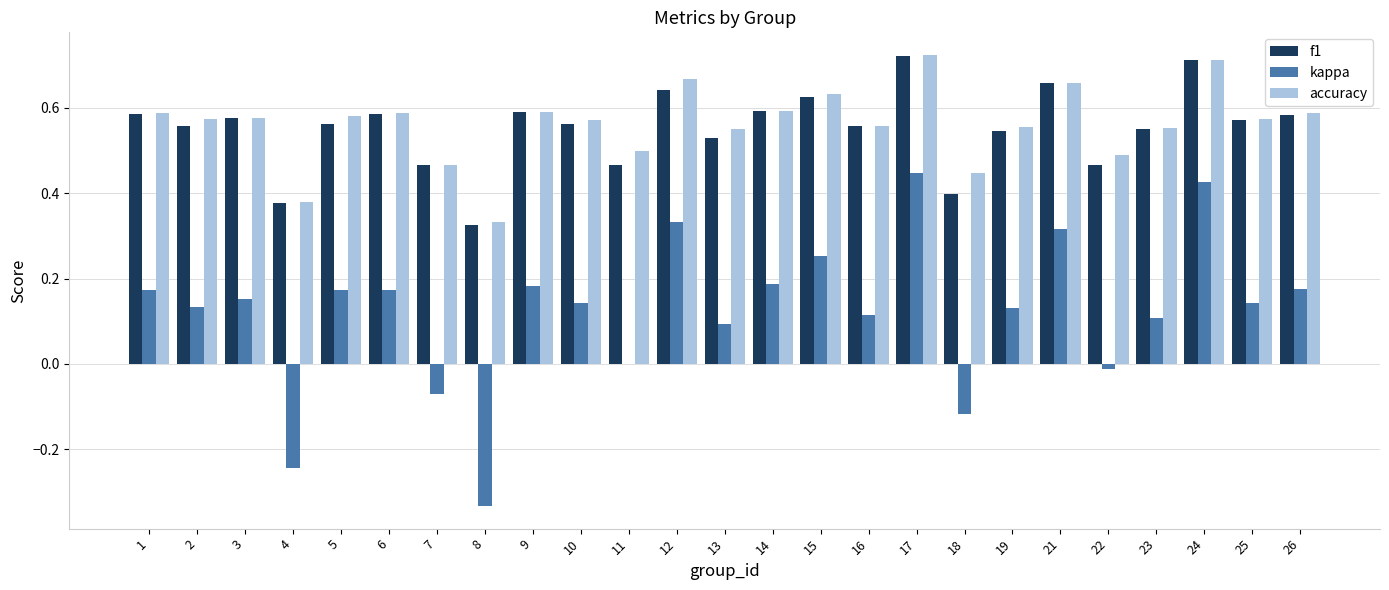

Is it true that f1 equals 0.1 at 18?

False